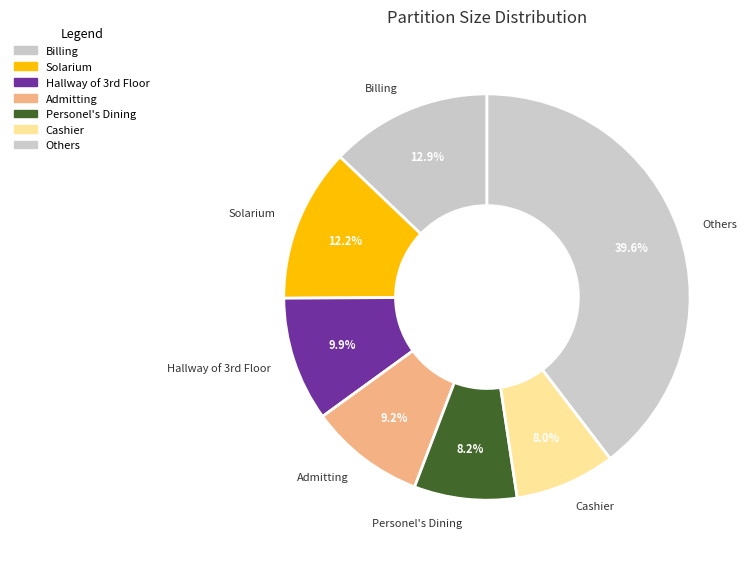

What is the ratio of the value at Others to the value at Personel's Dining?

4.8